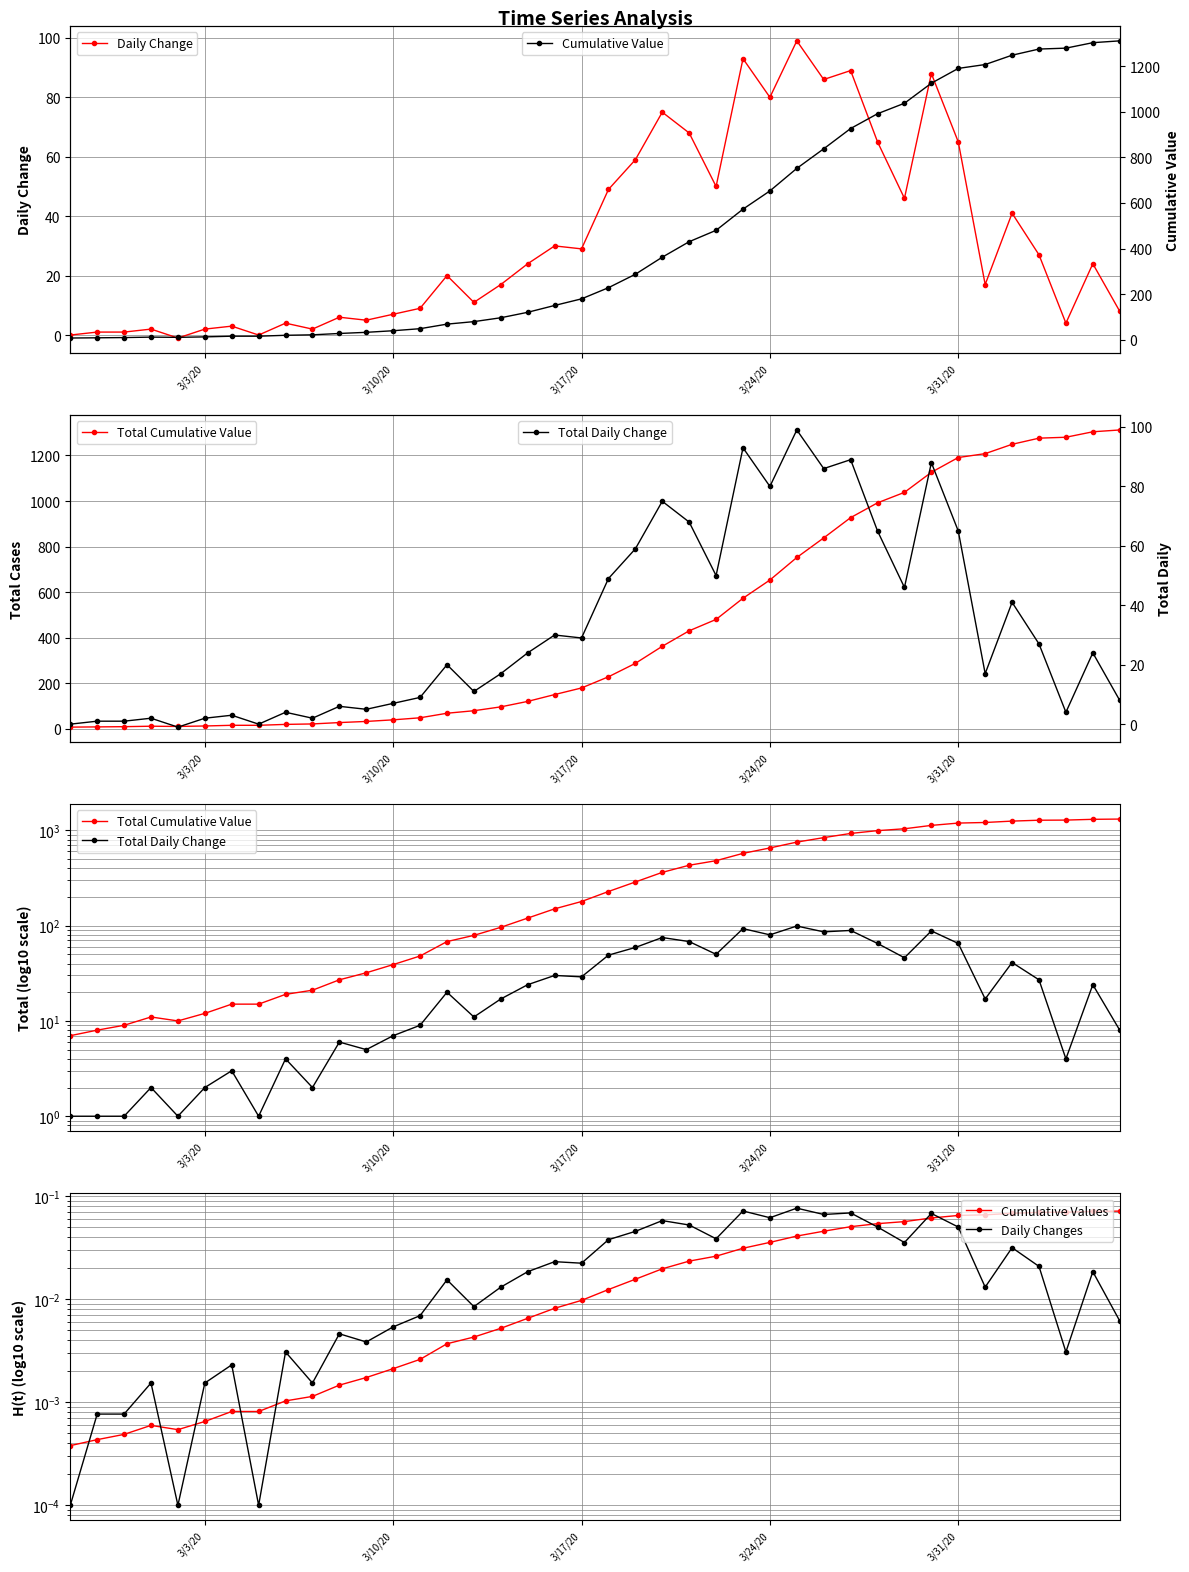

What is the average value of the Daily Change series?

33